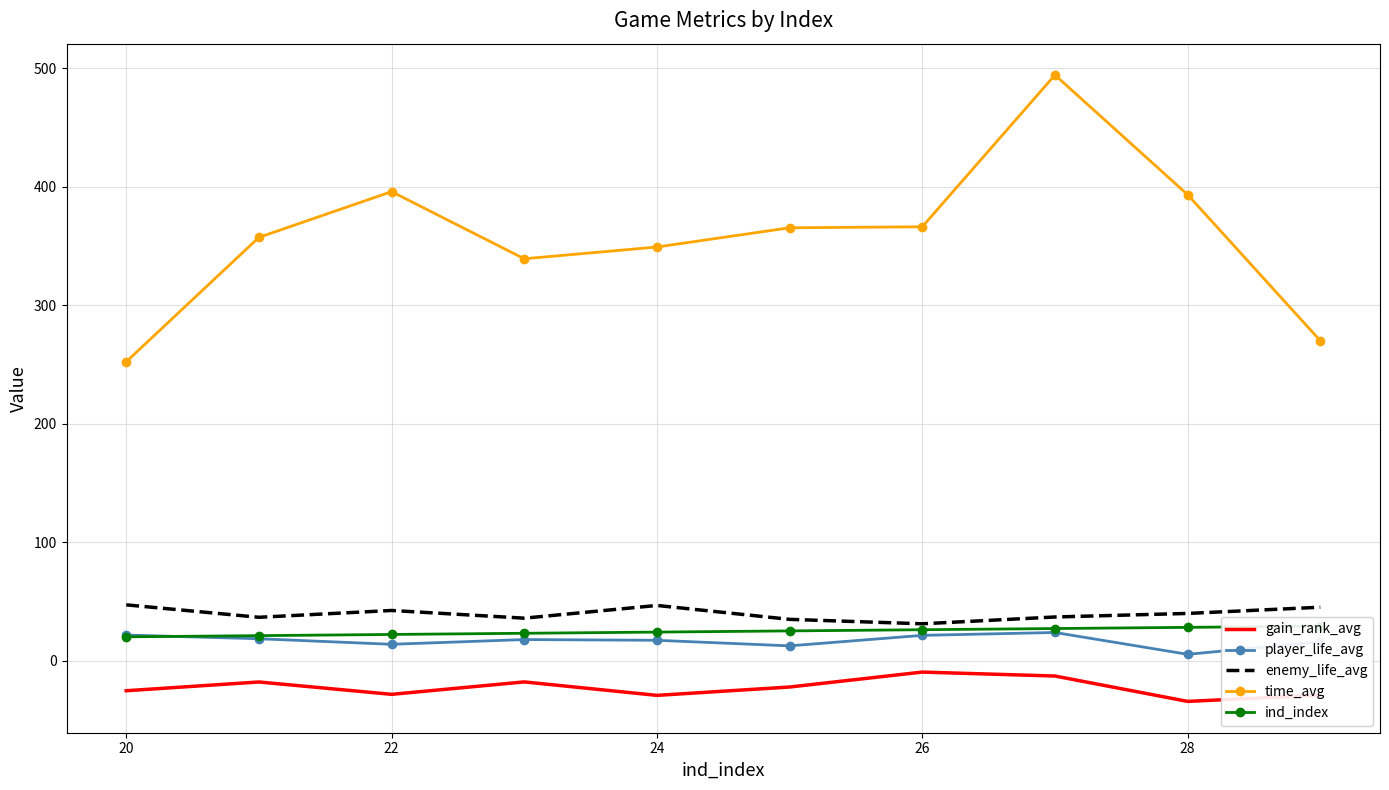

The value of player_life_avg at 22 is 13.7. True or false?

True